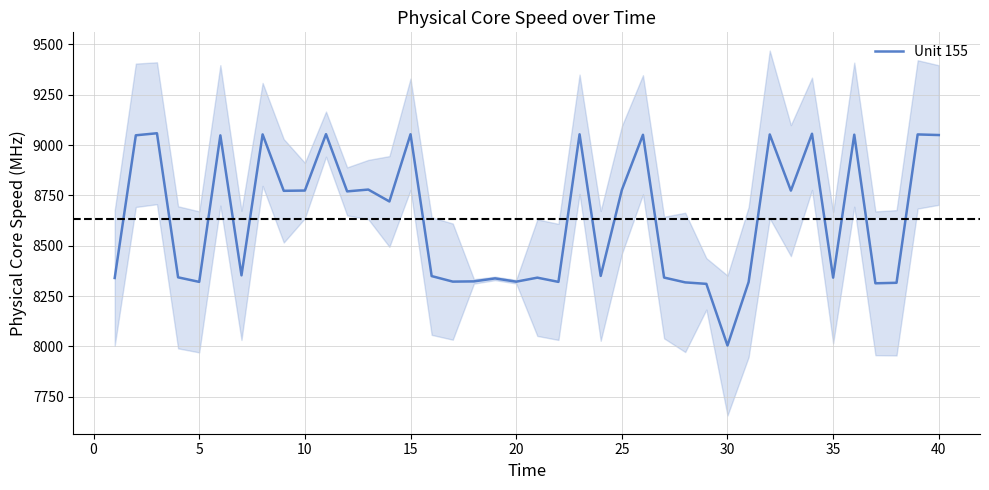

What is the difference between the maximum and minimum values?

1054.4